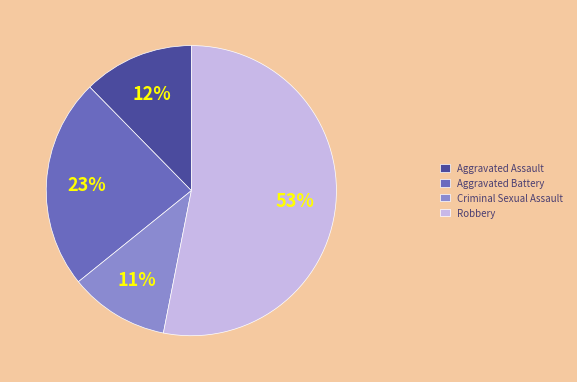

Do Aggravated Assault and Robbery together represent more than half of the pie?

Yes